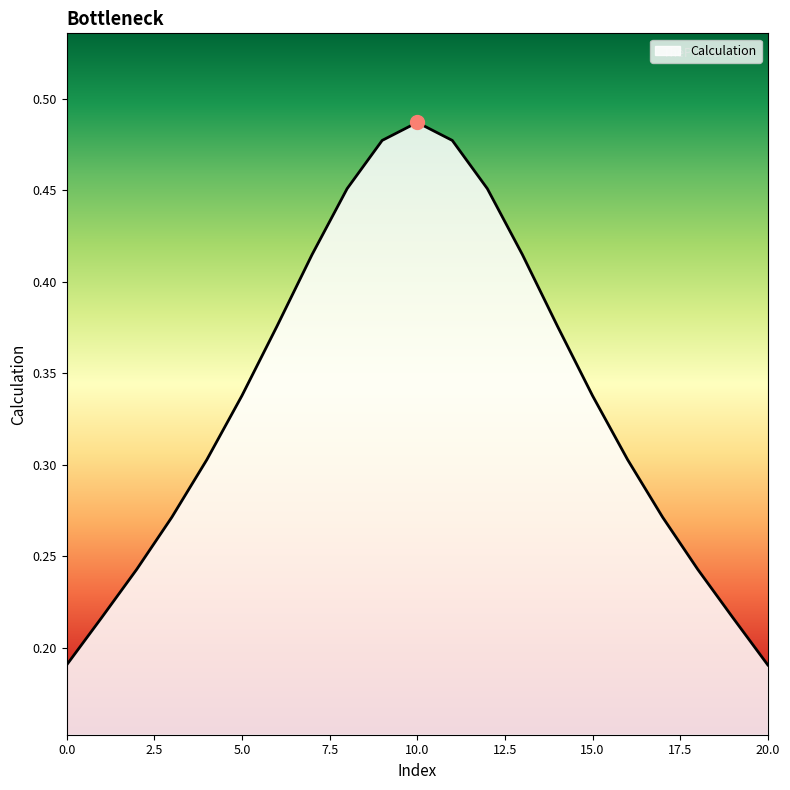

Reading left to right, extract all data points from this chart.

0=0.2	1=0.2	2=0.2	3=0.3	4=0.3	5=0.3	6=0.4	7=0.4	8=0.5	9=0.5	10=0.5	11=0.5	12=0.5	13=0.4	14=0.4	15=0.3	16=0.3	17=0.3	18=0.2	19=0.2	20=0.2